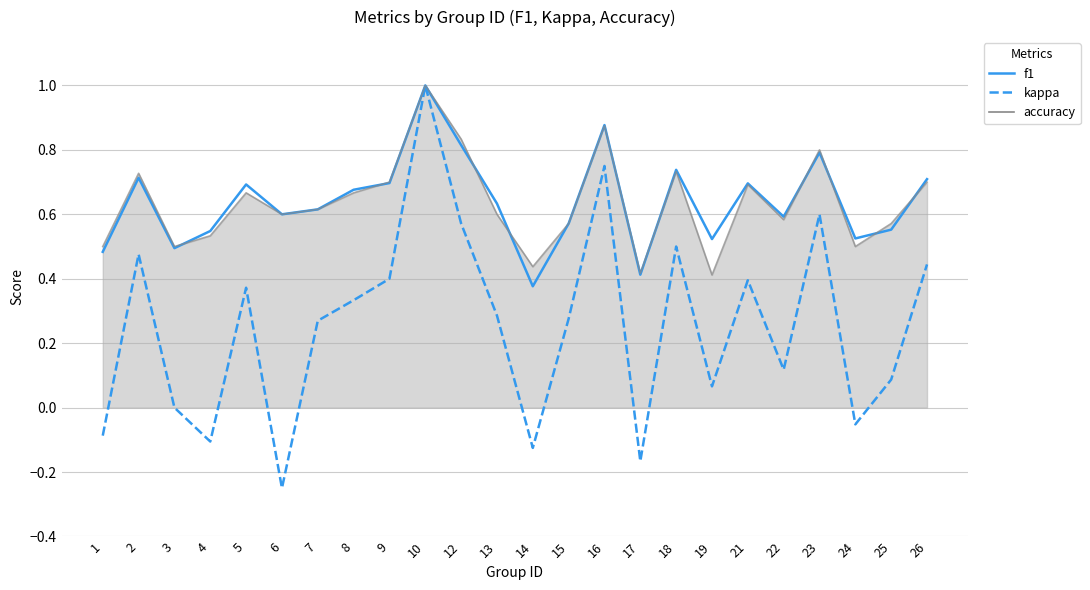

What is the maximum value for kappa?

1.0